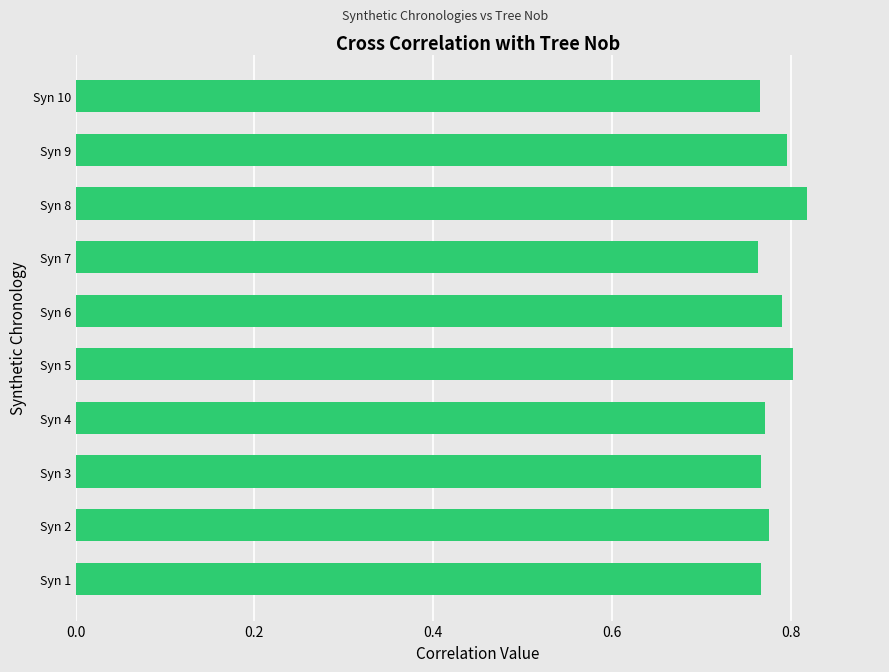

The chart shows a value of 0.4 at Syn 6. True or false?

False